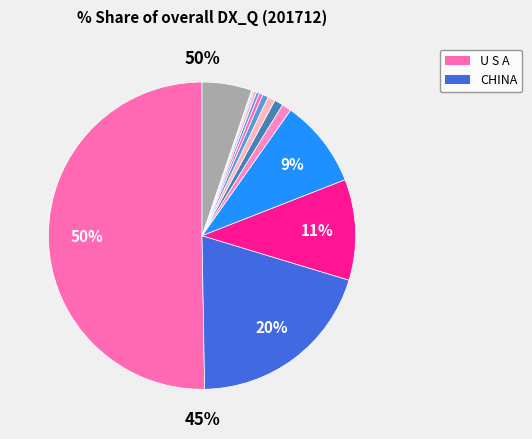

Which category has the smallest portion of the pie?

ITALY